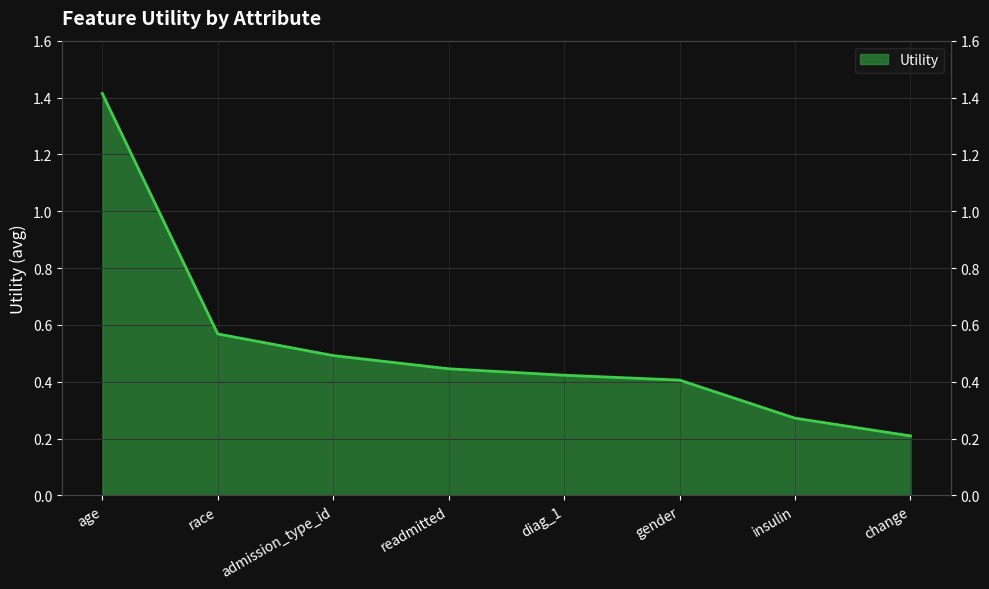

Does the chart display data point markers on the line(s)?

No